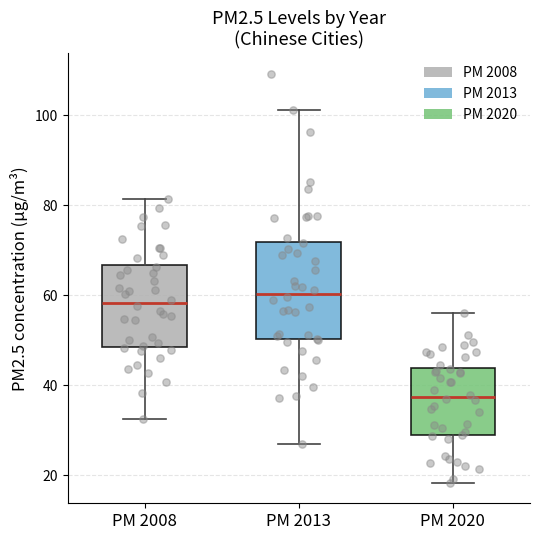

Where is the lower edge of the box for PM 2008 on the y-axis? The values are not printed on the chart, so give them approximately, as read against the axis.

48